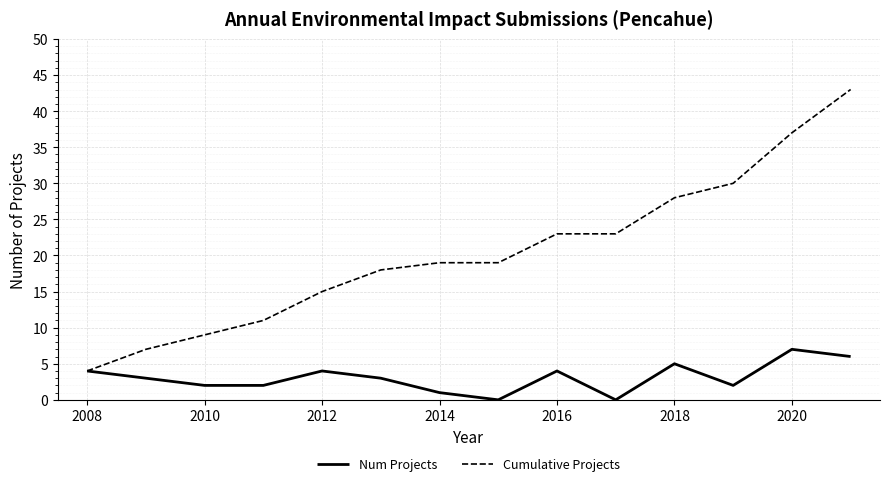

In Num Projects, how many points are higher than both neighbors (excluding endpoints)?

4